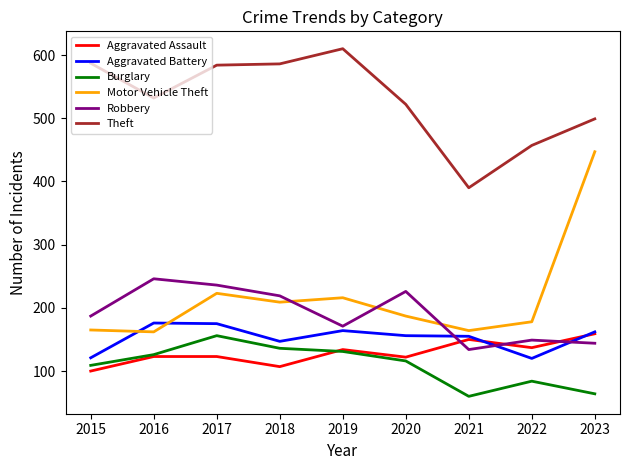

True or false: Theft and Motor Vehicle Theft cross at least once.

False